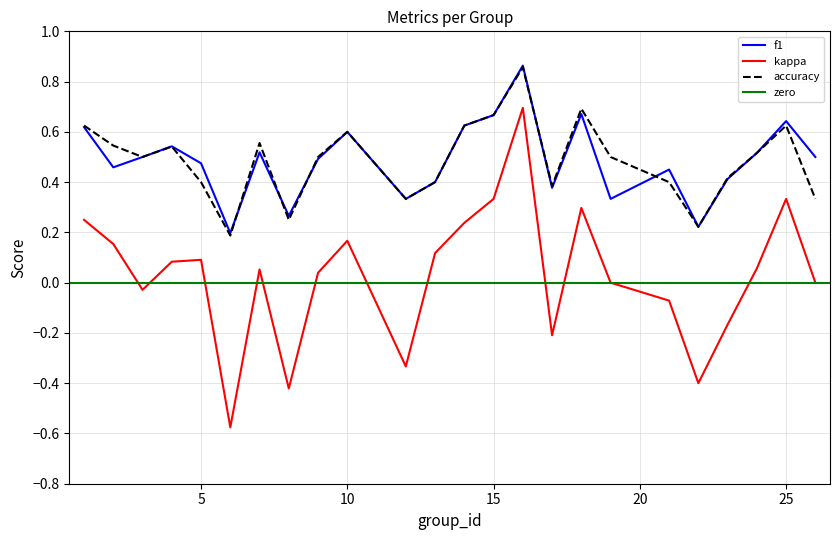

What is the minimum value shown in the chart?

-0.6